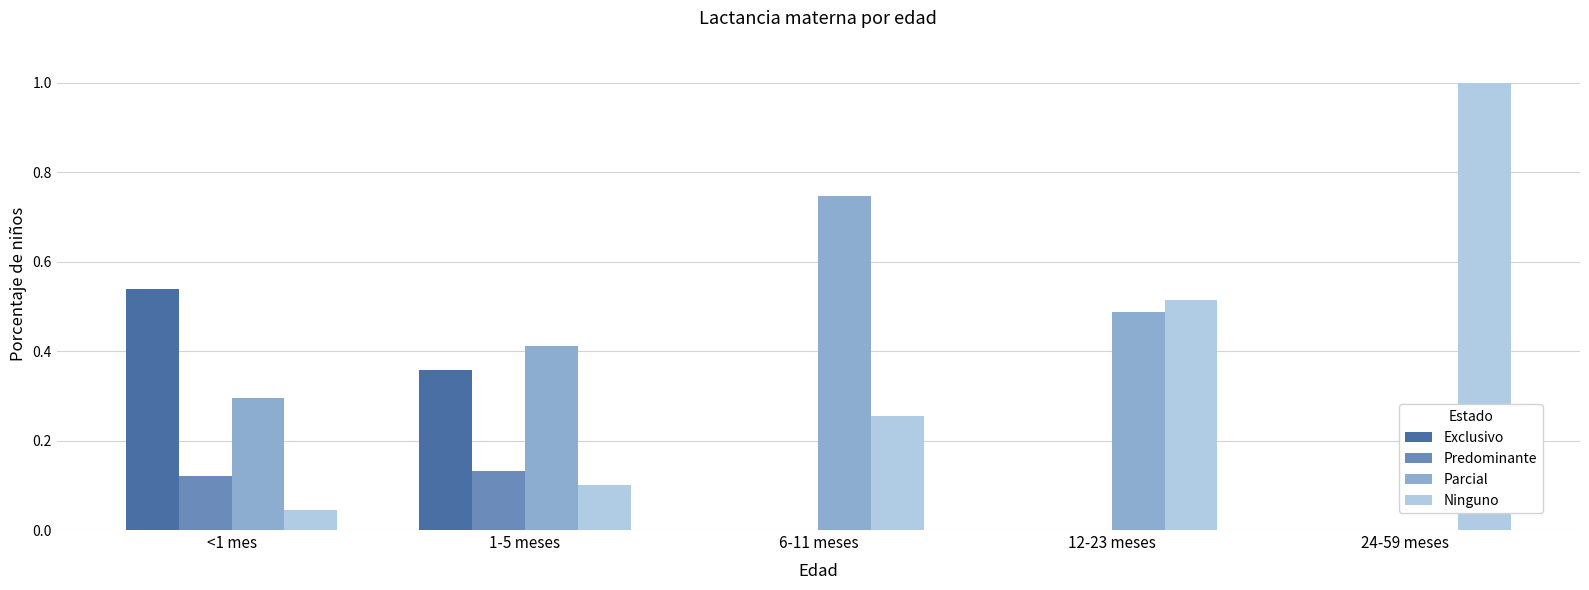

Is the value of Predominante at 1-5 meses greater than the value of Parcial at 12-23 meses?

No